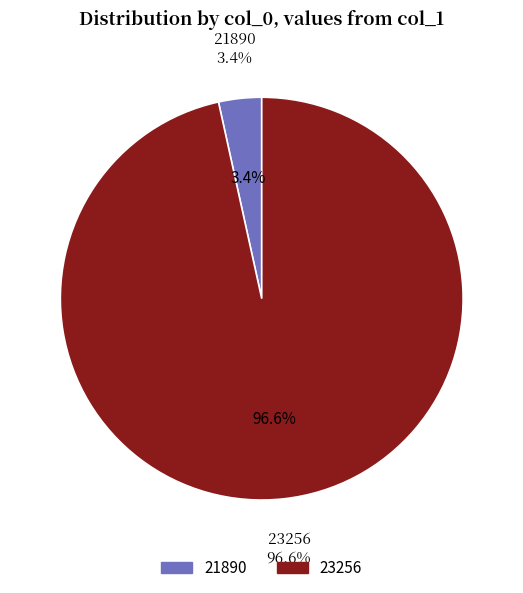

Rank the categories by value from highest to lowest.

23256, 21890